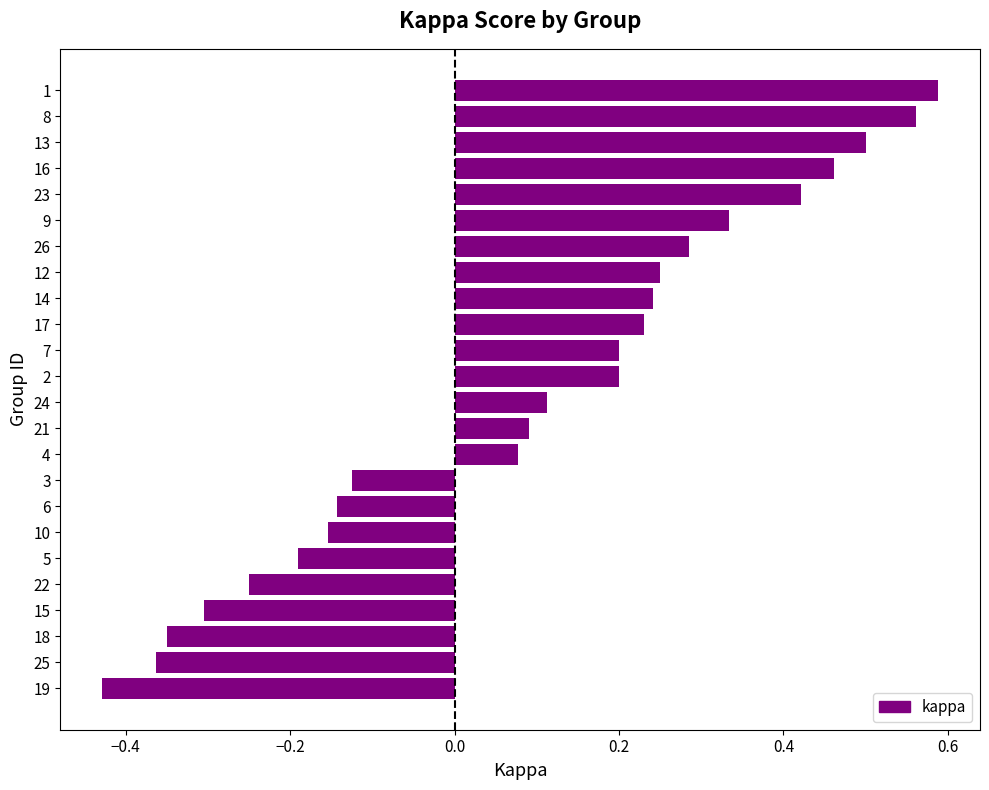

Is it true that the value at 15 is -0.4?

False